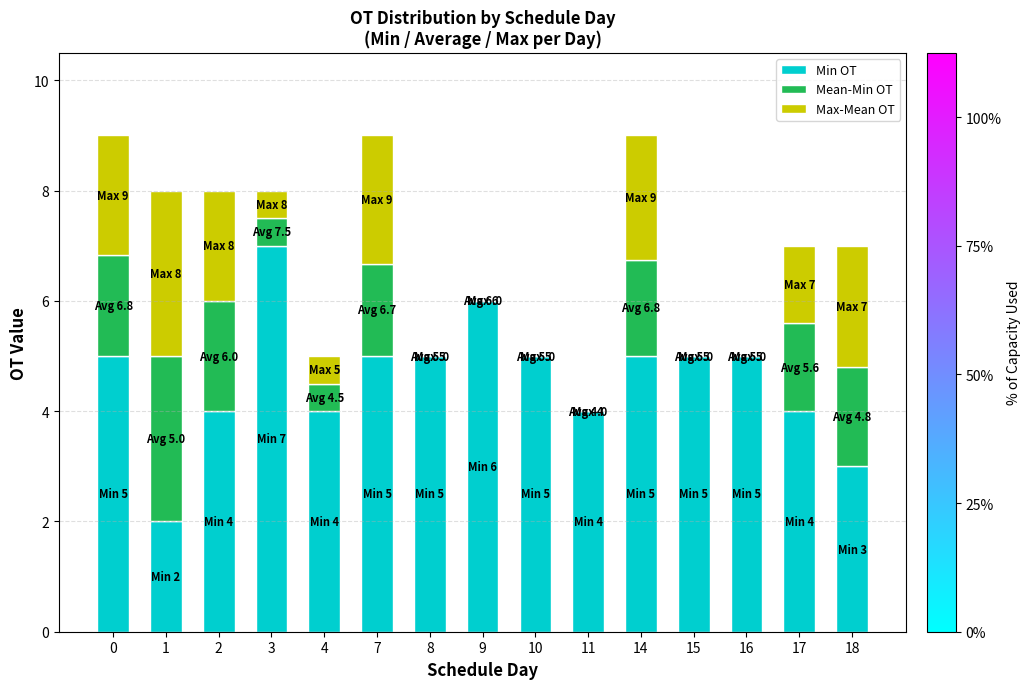

True or false: Min OT has a value of 4.0 at 2.

True